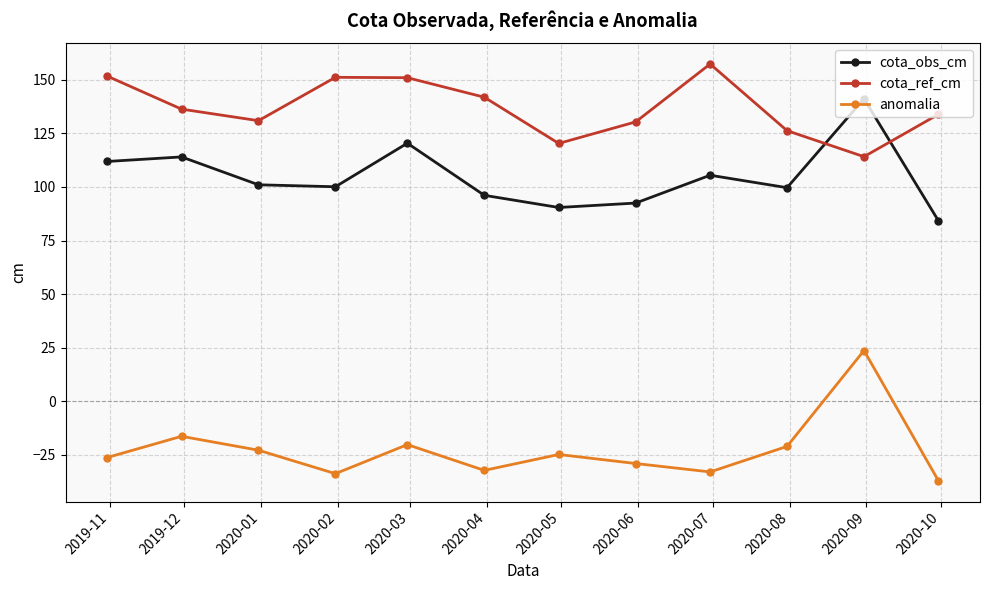

List the series in order of their overall mean, highest first.

cota_ref_cm, cota_obs_cm, anomalia